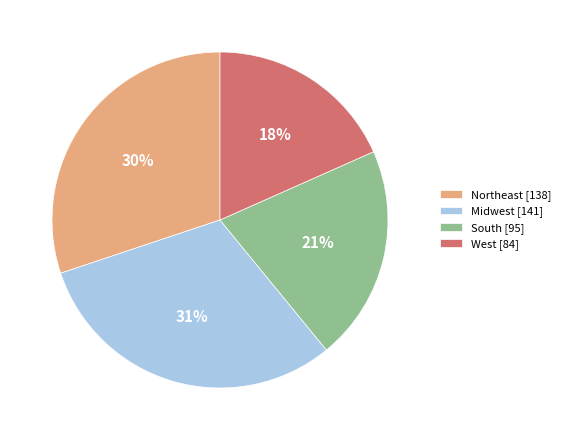

How many segments does this pie chart have?

4